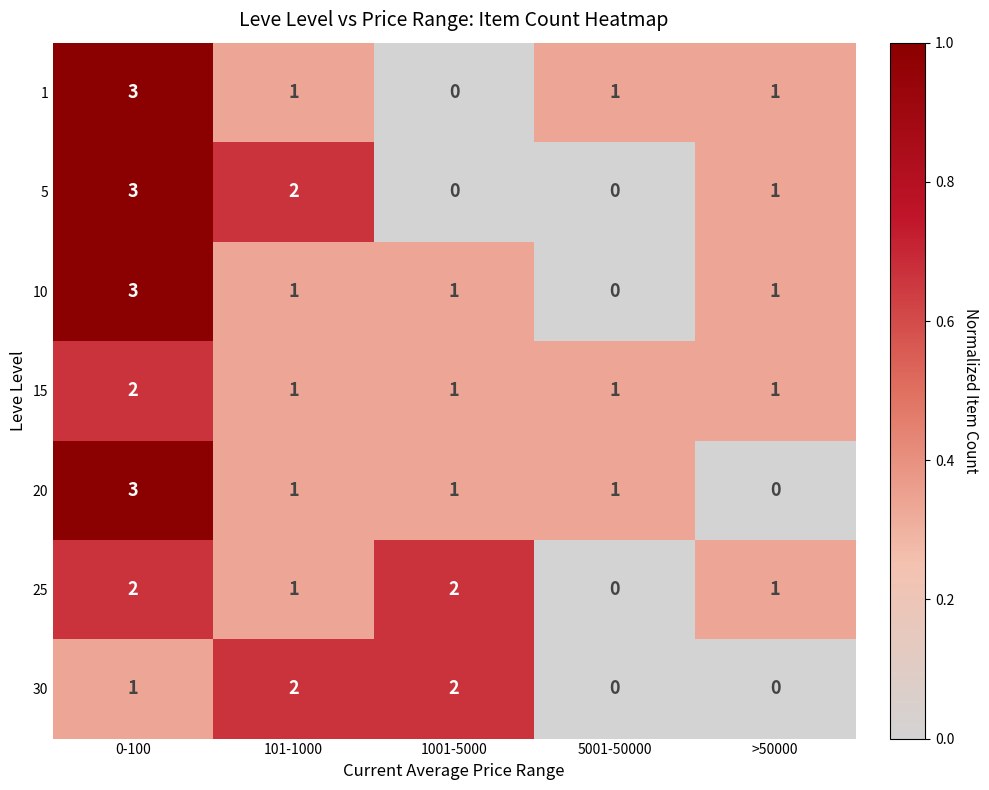

What is the total value across all series at 101-1000?

9